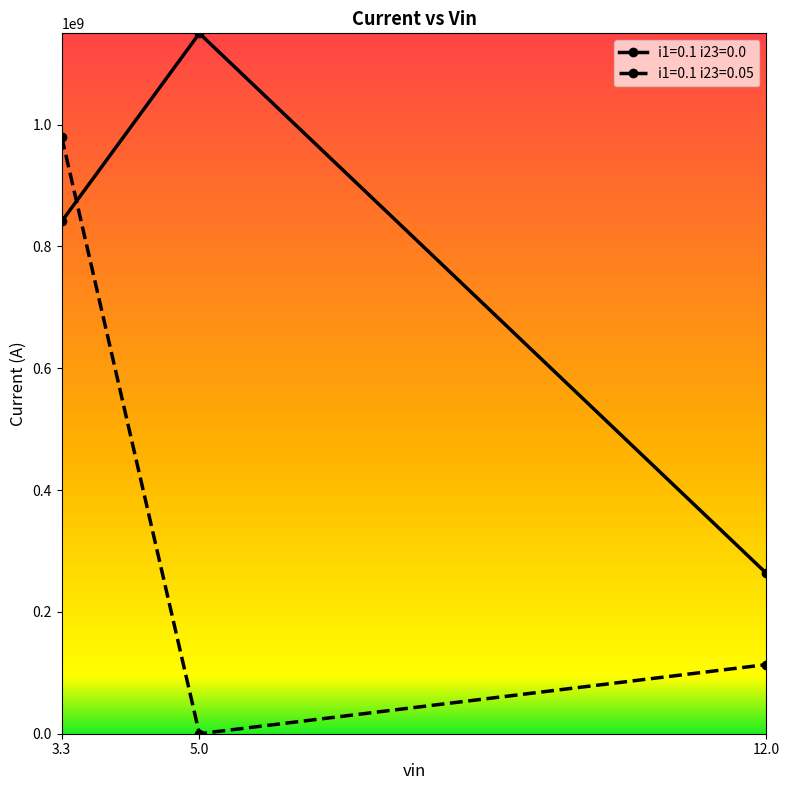

What is the maximum value shown in the chart?

1149900502.2